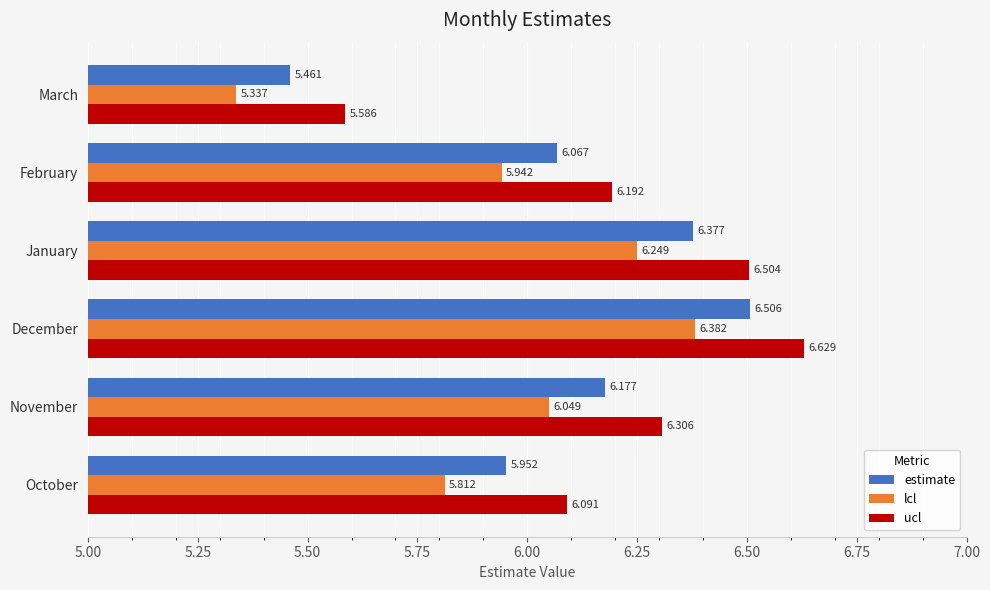

Rank the series by their maximum value, from highest to lowest.

ucl, estimate, lcl